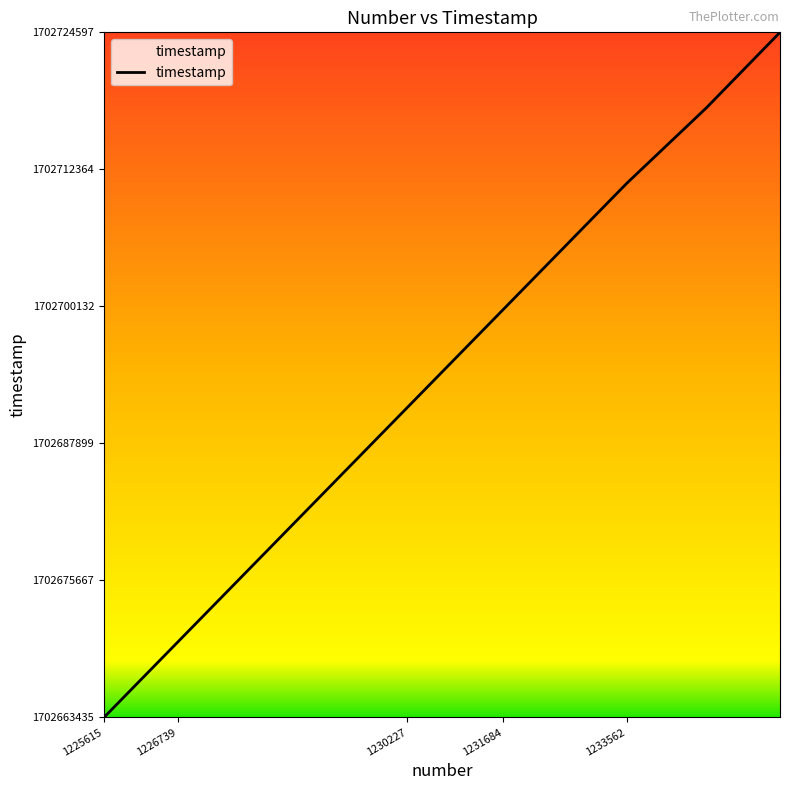

How many lines are shown in the chart?

1